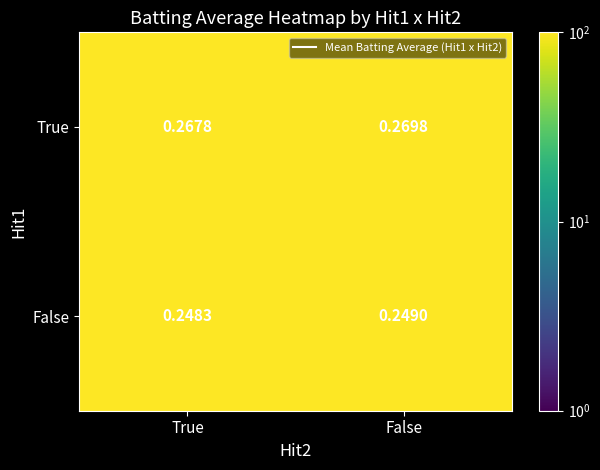

Where is False nearest to the value 0?

True